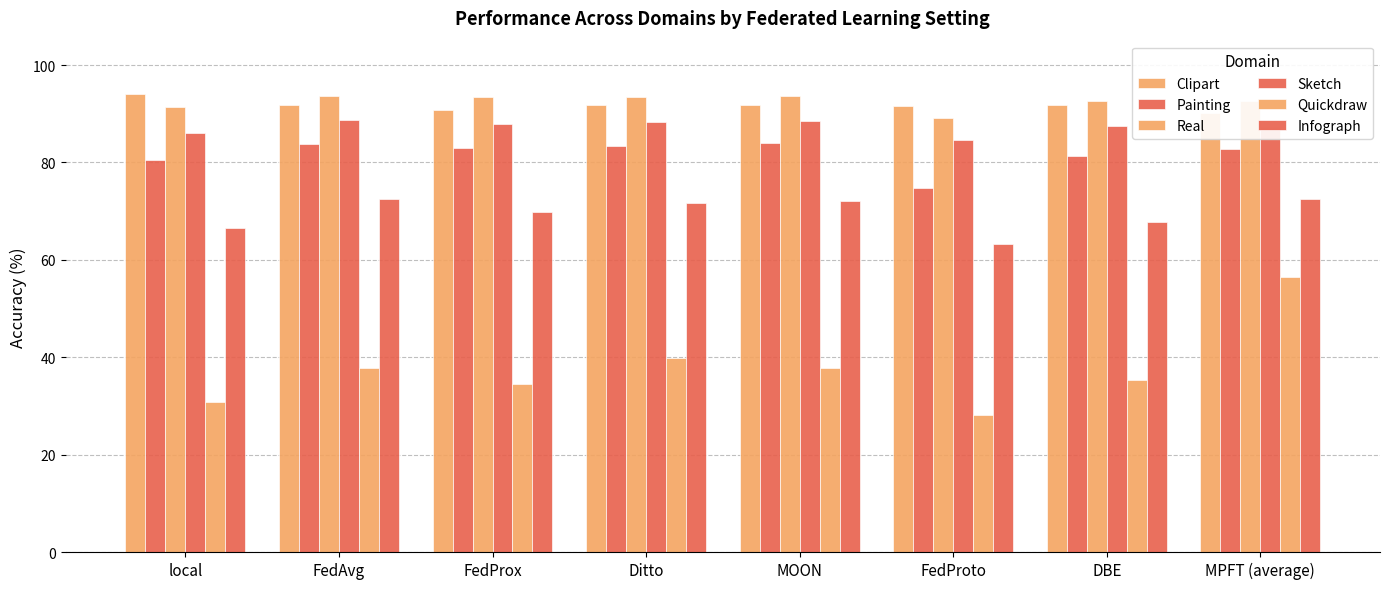

Rank the categories by Infograph value from highest to lowest.

MPFT (average), FedAvg, MOON, Ditto, FedProx, DBE, local, FedProto